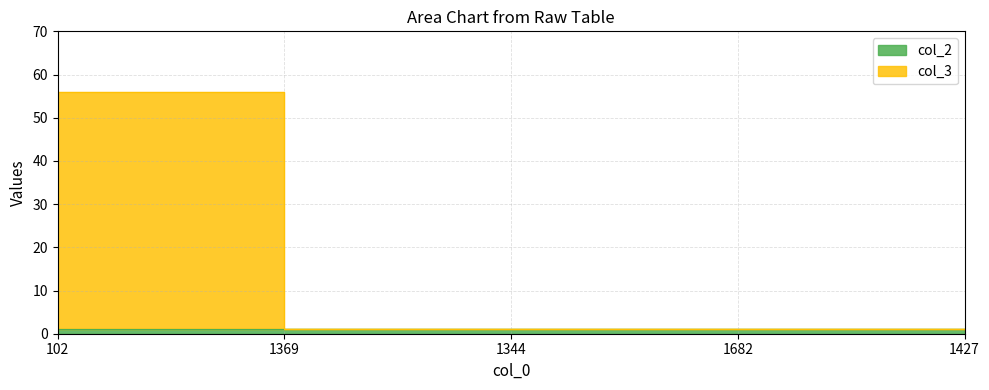

What is the smallest value displayed?

1